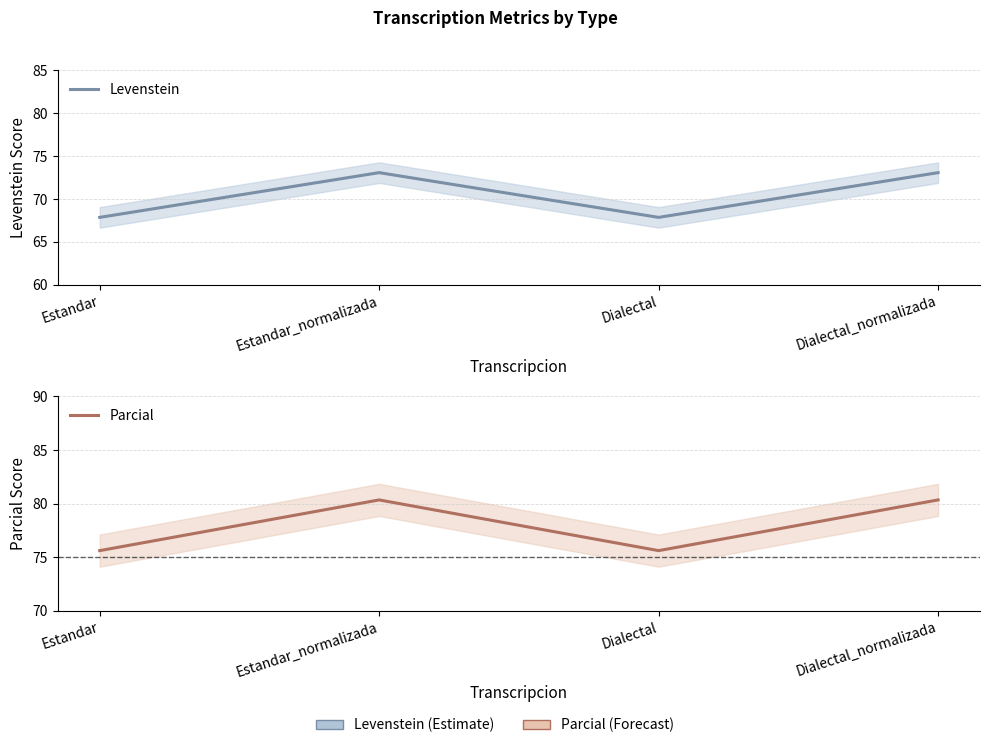

How many values in the Levenstein series are below 73?

2